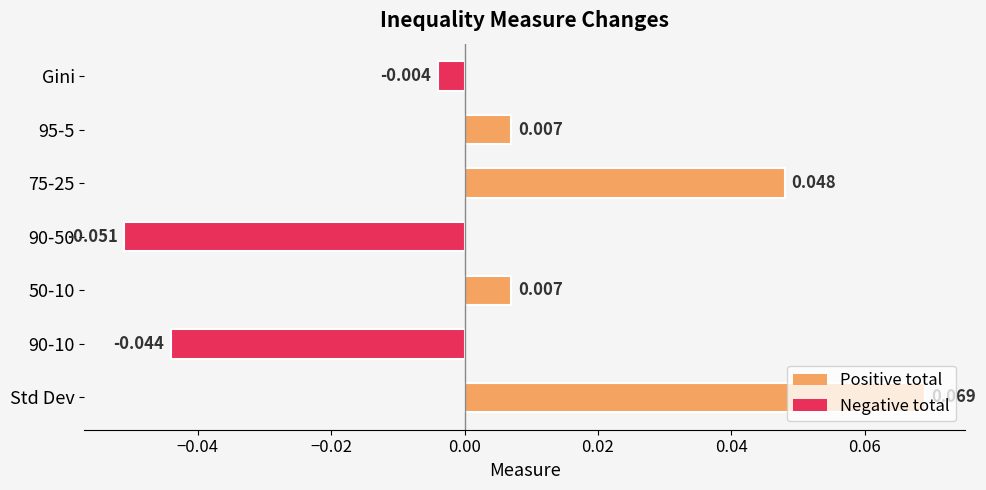

How many values exceed 0?

4